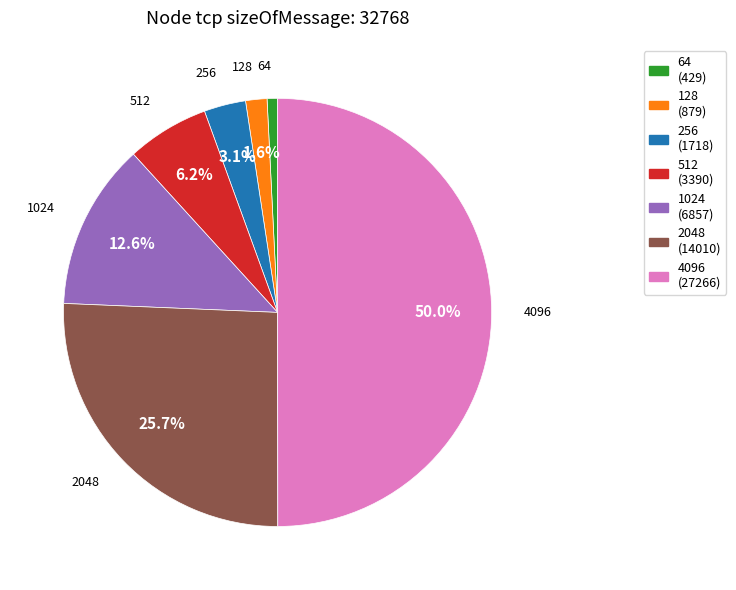

Between 128 and 2048, which is larger?

2048